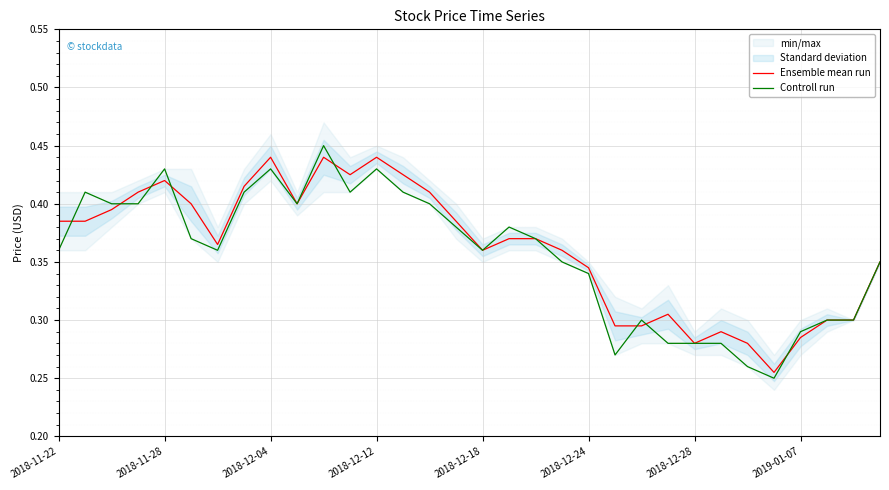

Which category has the highest value in the Ensemble mean run series?

2018-12-04